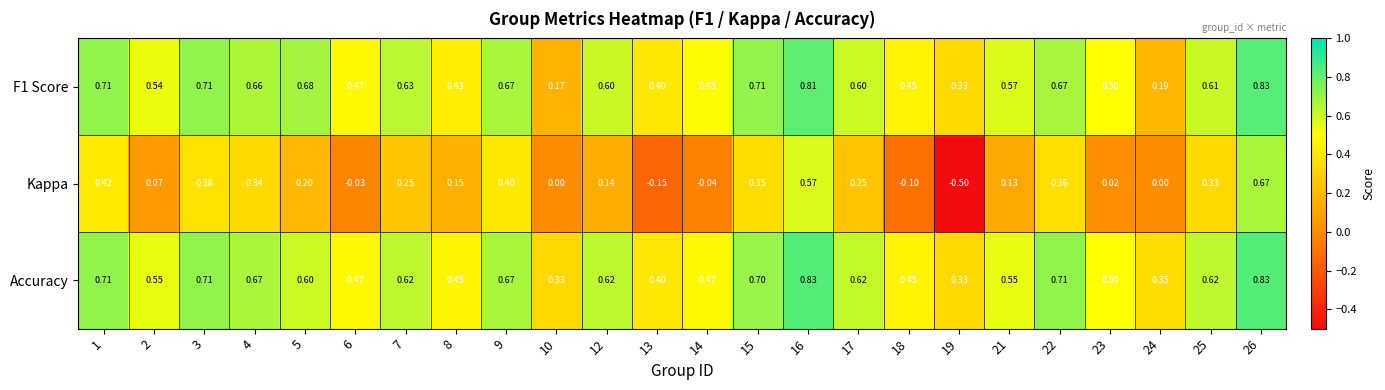

Which series has the largest total across all categories?

Accuracy